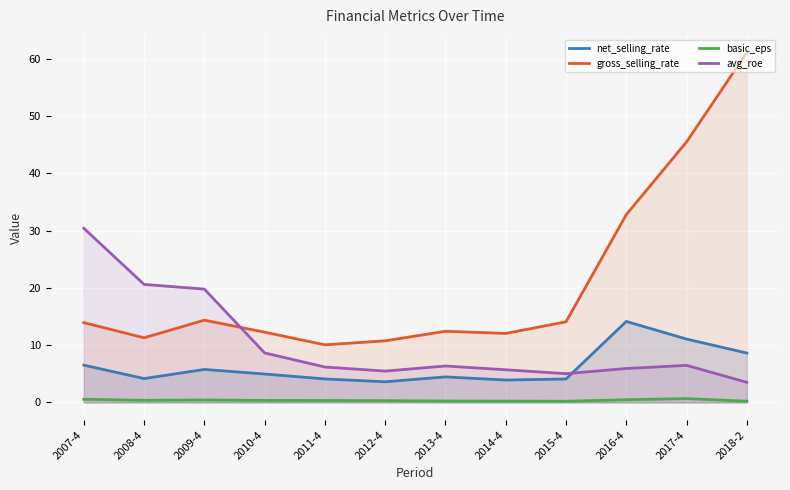

Reading left to right, list all the values displayed in this chart.

net_selling_rate: 2007-4=6.5	2008-4=4.2	2009-4=5.8	2010-4=5.0	2011-4=4.1	2012-4=3.6	2013-4=4.5	2014-4=3.9	2015-4=4.1	2016-4=14.1	2017-4=11.1	2018-2=8.6
gross_selling_rate: 2007-4=13.9	2008-4=11.3	2009-4=14.4	2010-4=12.3	2011-4=10.1	2012-4=10.8	2013-4=12.4	2014-4=12.1	2015-4=14.1	2016-4=32.8	2017-4=45.5	2018-2=61.1
basic_eps: 2007-4=0.6	2008-4=0.4	2009-4=0.4	2010-4=0.4	2011-4=0.3	2012-4=0.3	2013-4=0.3	2014-4=0.2	2015-4=0.2	2016-4=0.5	2017-4=0.7	2018-2=0.2
avg_roe: 2007-4=30.4	2008-4=20.6	2009-4=19.8	2010-4=8.7	2011-4=6.2	2012-4=5.5	2013-4=6.4	2014-4=5.7	2015-4=5.0	2016-4=5.9	2017-4=6.5	2018-2=3.5